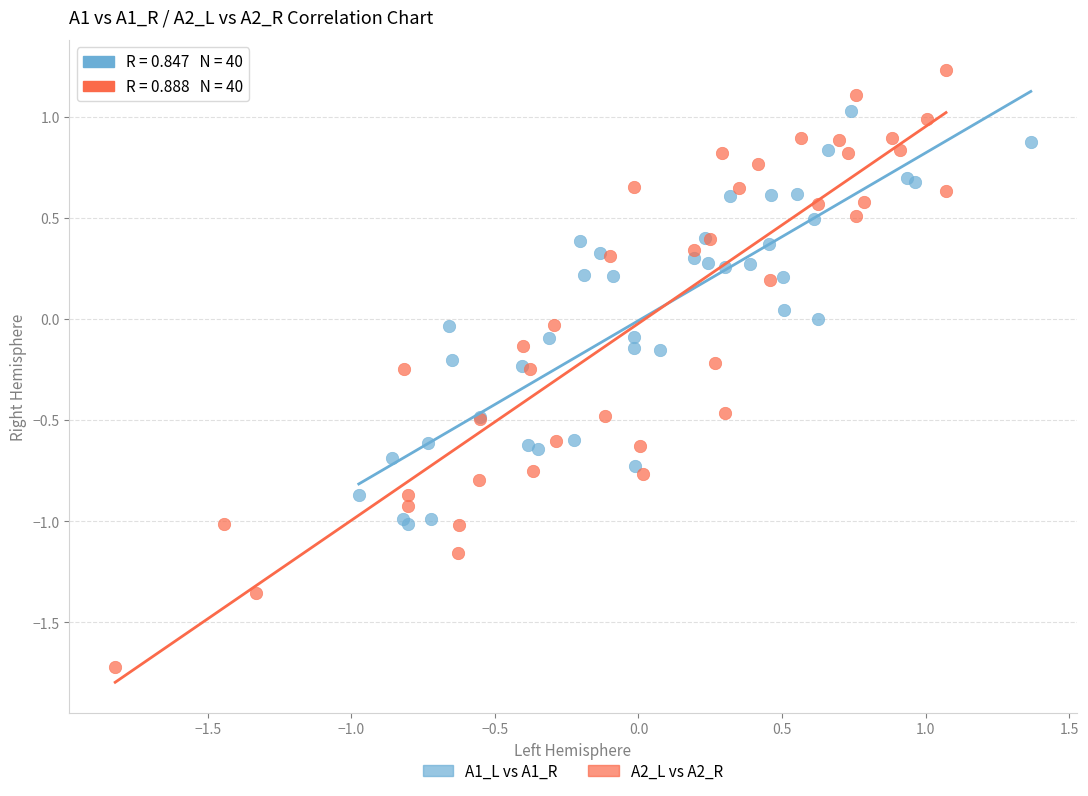

Which series reaches the maximum Y coordinate?

A2_L vs A2_R